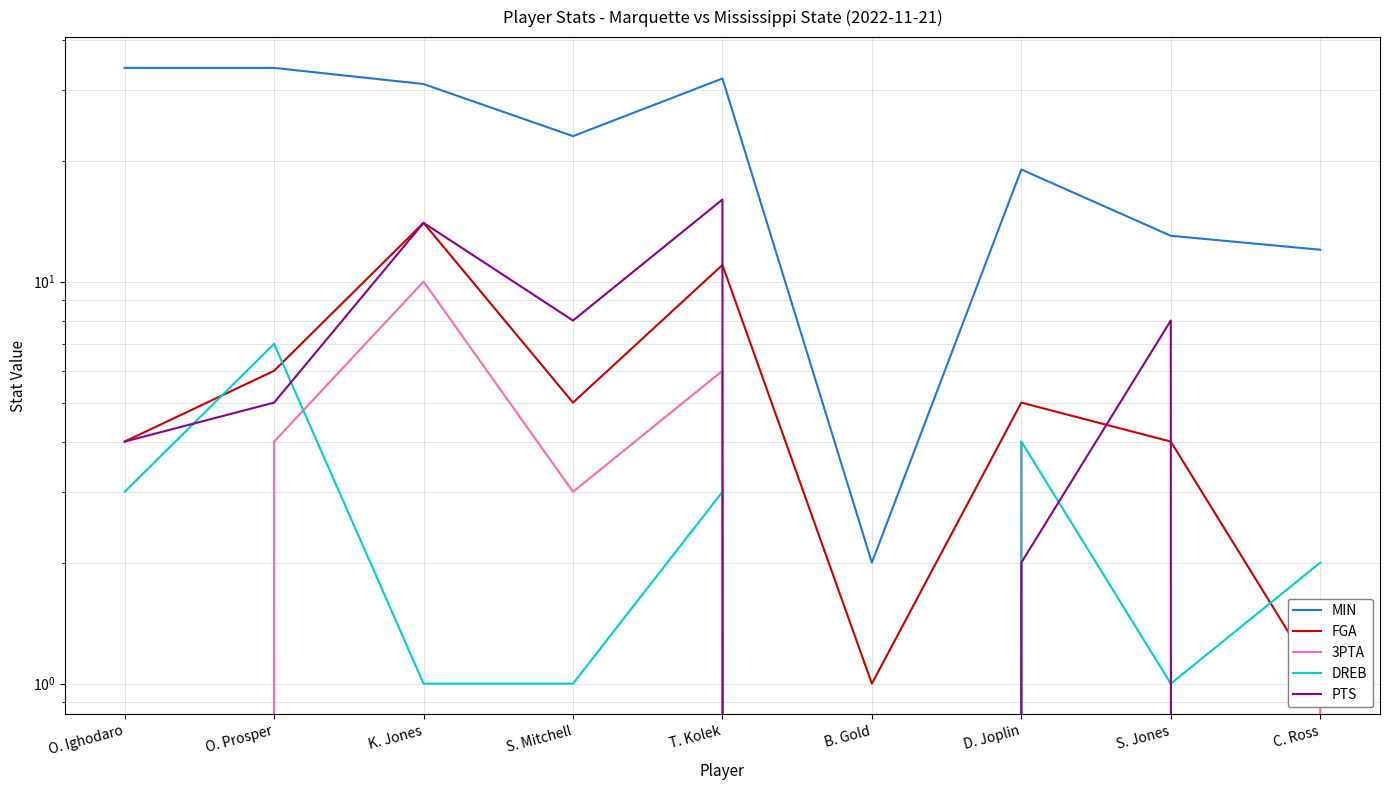

What are all the series names shown in the legend?

MIN, FGA, 3PTA, DREB, PTS